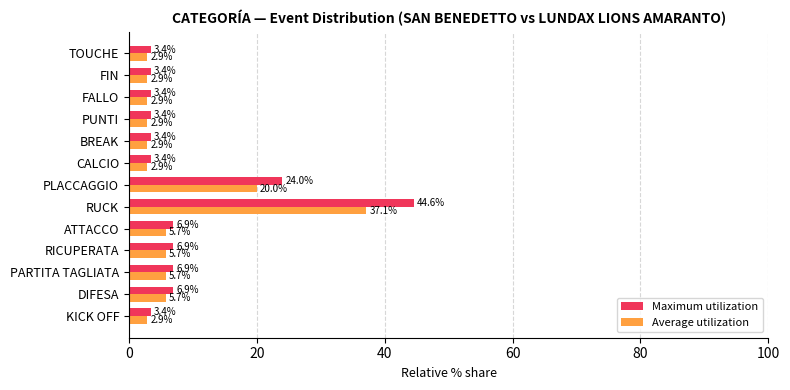

True or false: Average utilization has a value of 2.9 at TOUCHE.

True